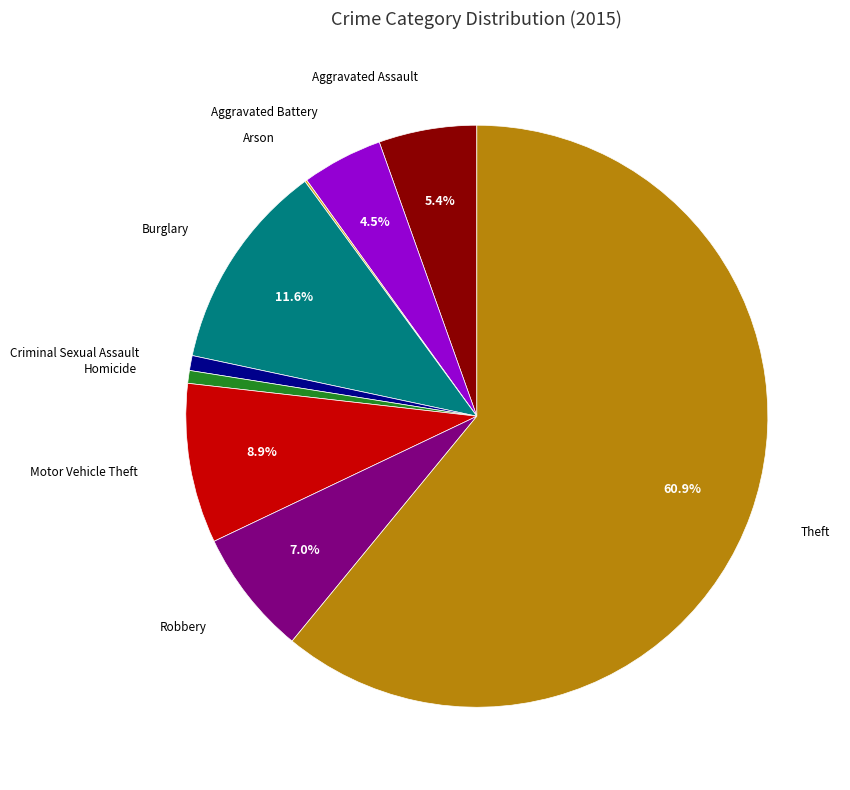

Does any single category account for the majority?

Yes